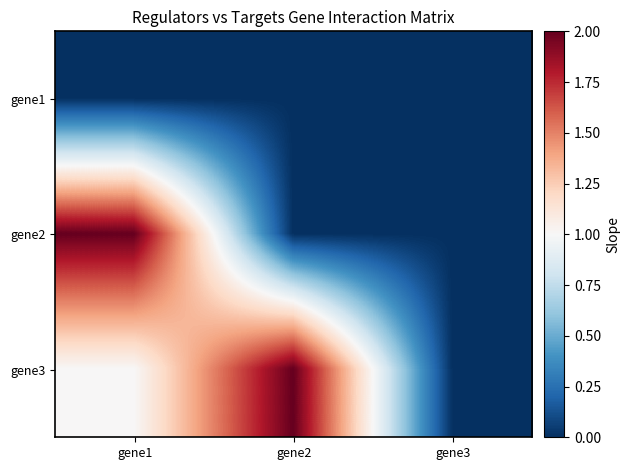

Reading left to right, transcribe all the data shown in this chart.

gene1: gene1=0	gene2=0	gene3=0
gene2: gene1=2	gene2=0	gene3=0
gene3: gene1=1	gene2=2	gene3=0